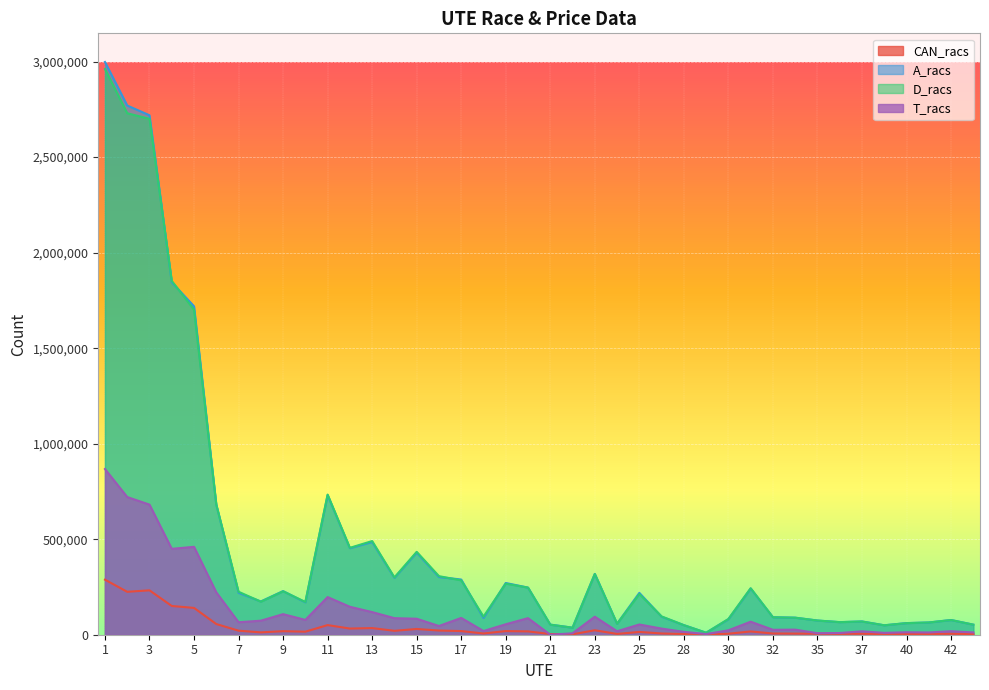

Which series has the widest spread of values?

A_racs